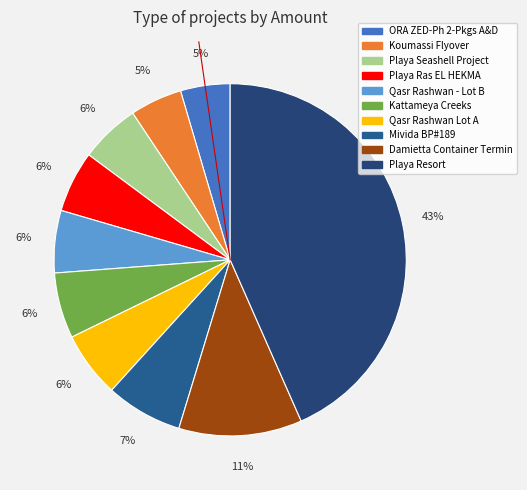

Which category has the biggest portion of the pie?

Playa Resort